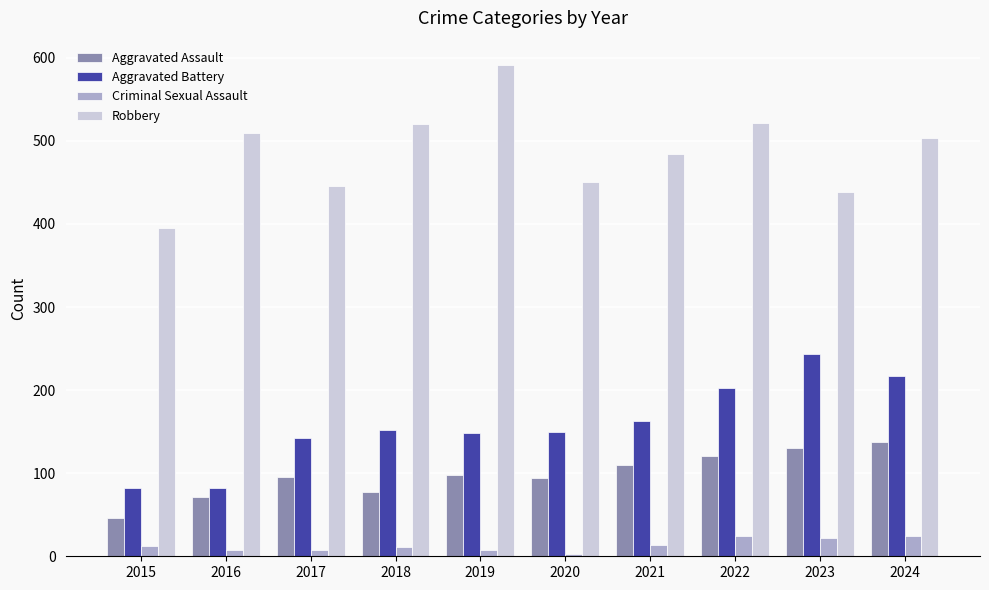

What is the greatest value displayed?

591